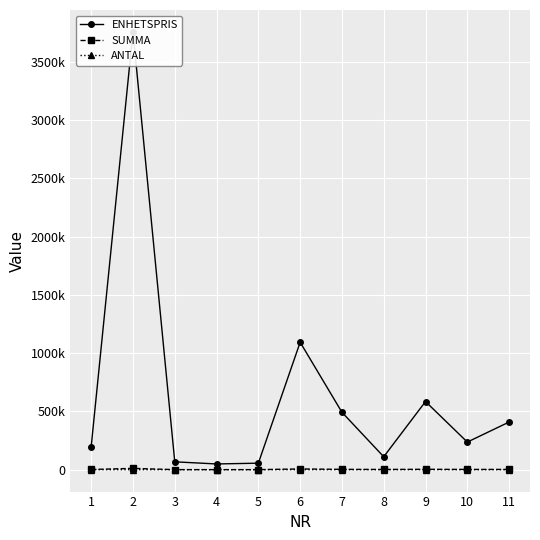

What is the difference between the maximum and minimum values in the ENHETSPRIS series?

3708700